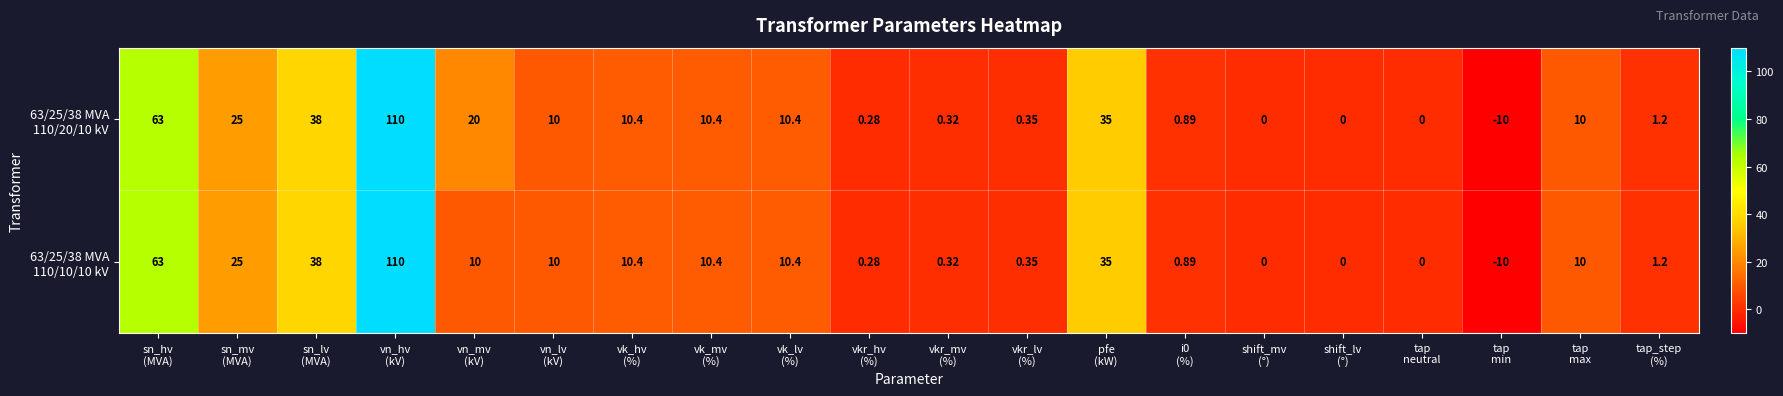

How many categories are shown in the chart?

20